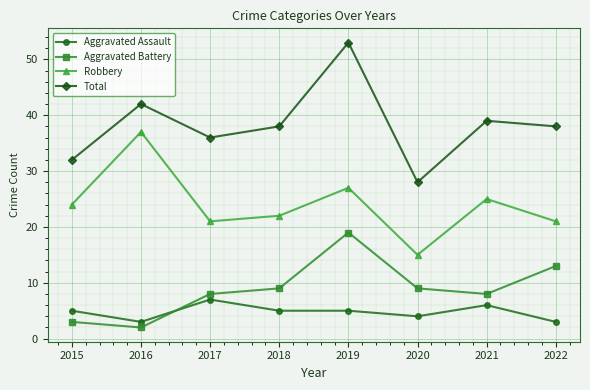

What is the minimum value for Robbery?

15